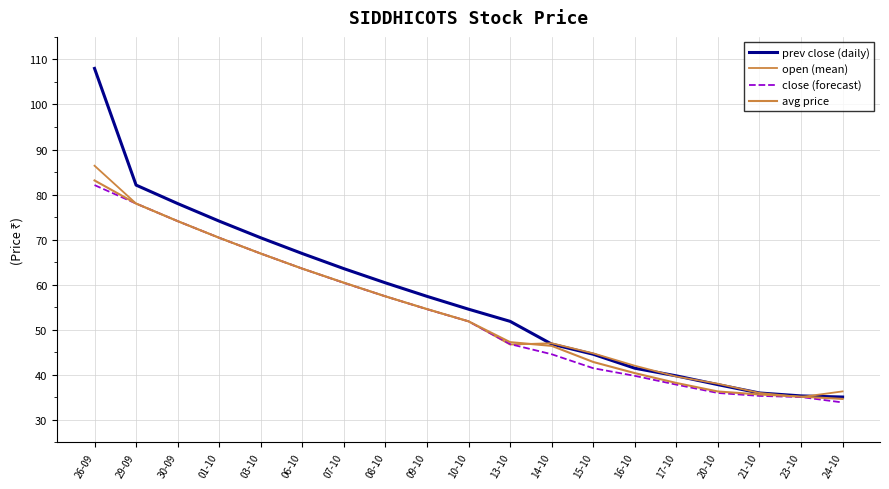

What is the sum of the prev close (daily) values at 17-10 and 13-10?

91.6